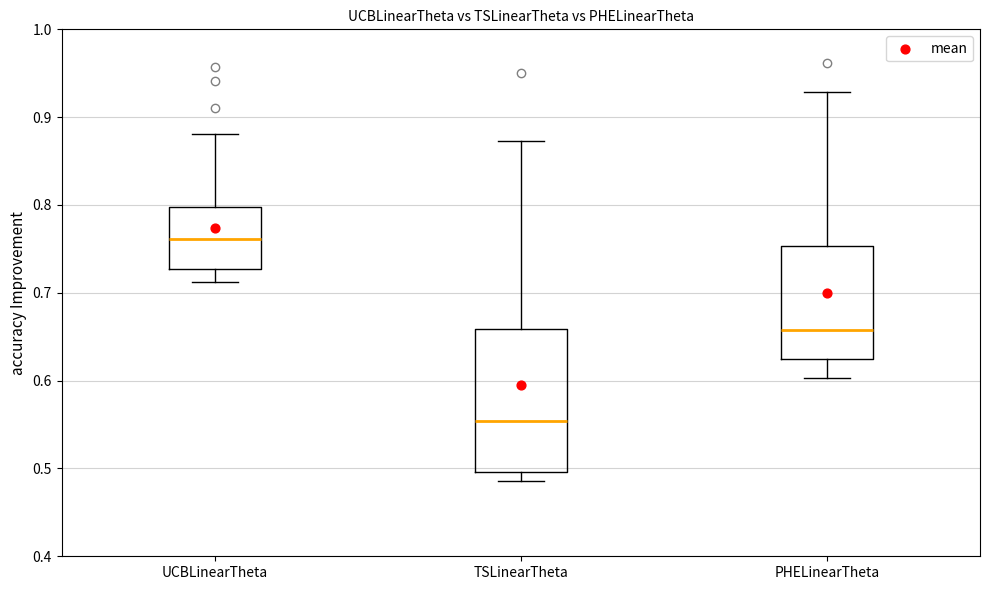

Where is the lower edge of the box for PHELinearTheta on the y-axis? The values are not printed on the chart, so give them approximately, as read against the axis.

0.62